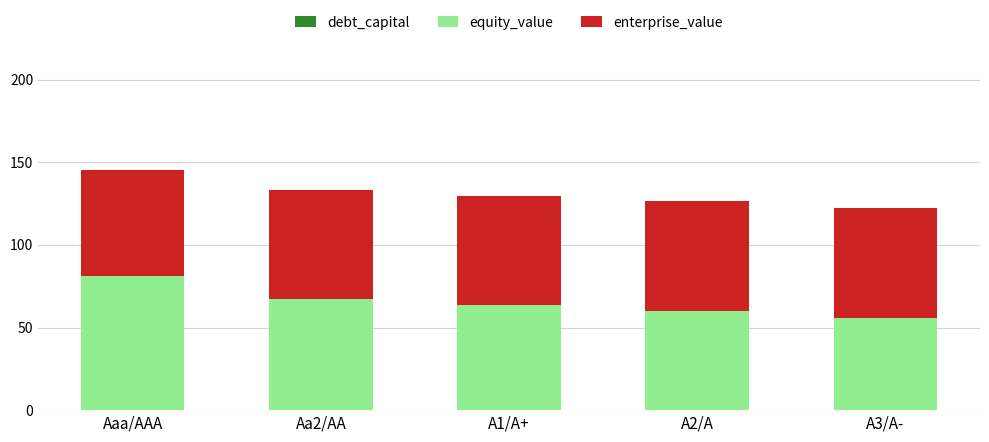

Are the bars horizontal?

No